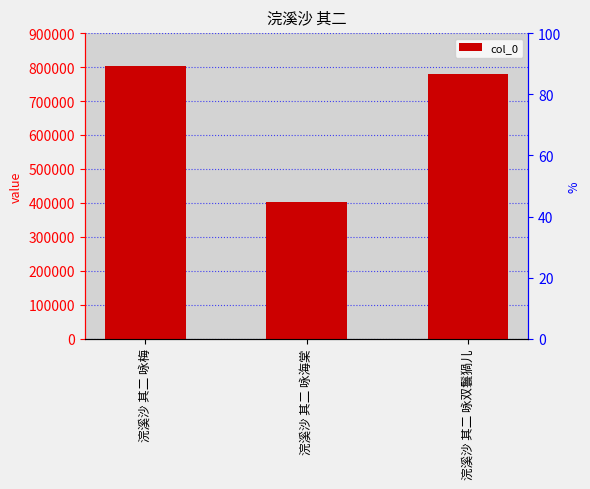

Between 浣溪沙 其二 咏双鬟猧儿 and 浣溪沙 其二 咏梅, which is larger?

浣溪沙 其二 咏梅